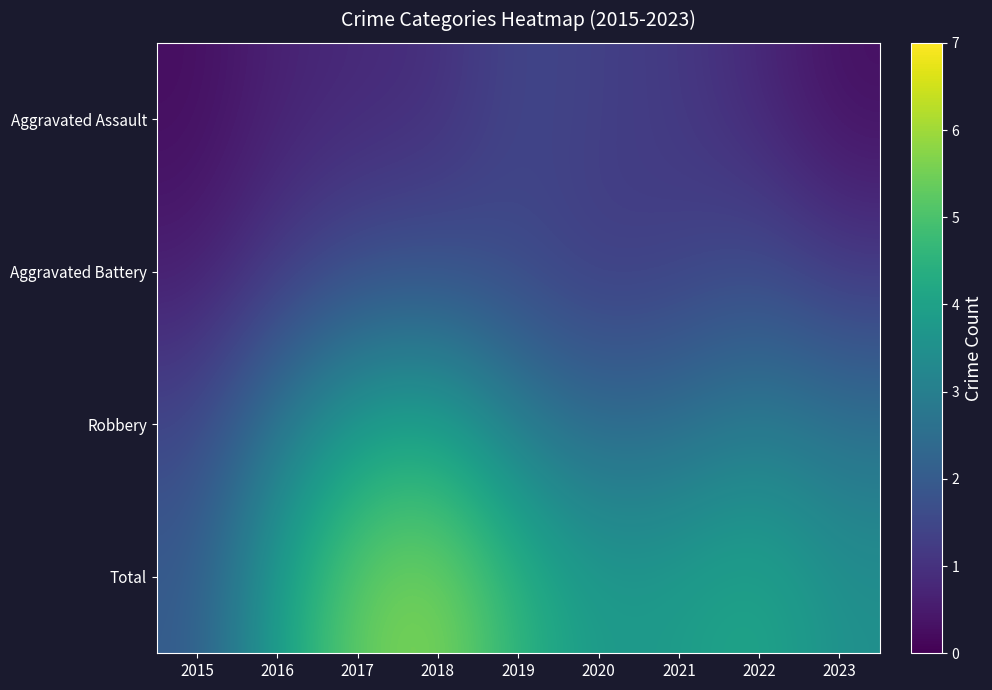

At 2022, list the series in order from smallest to largest.

Aggravated Assault, Aggravated Battery, Robbery, Total